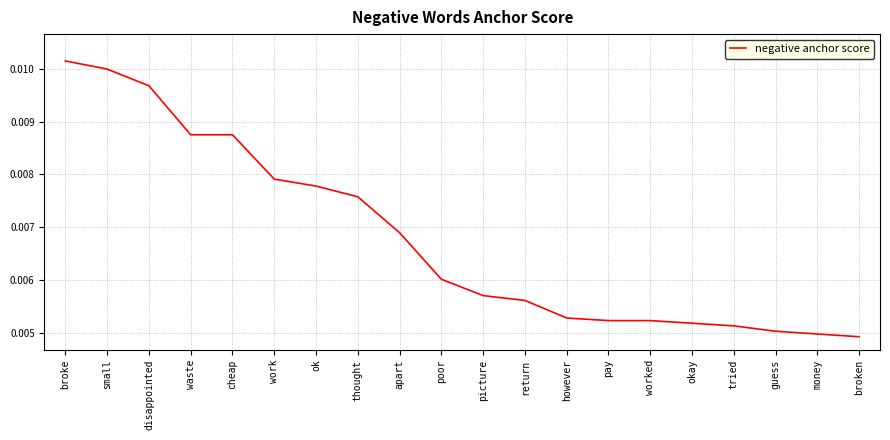

At which category does the chart reach its peak across all series?

broke